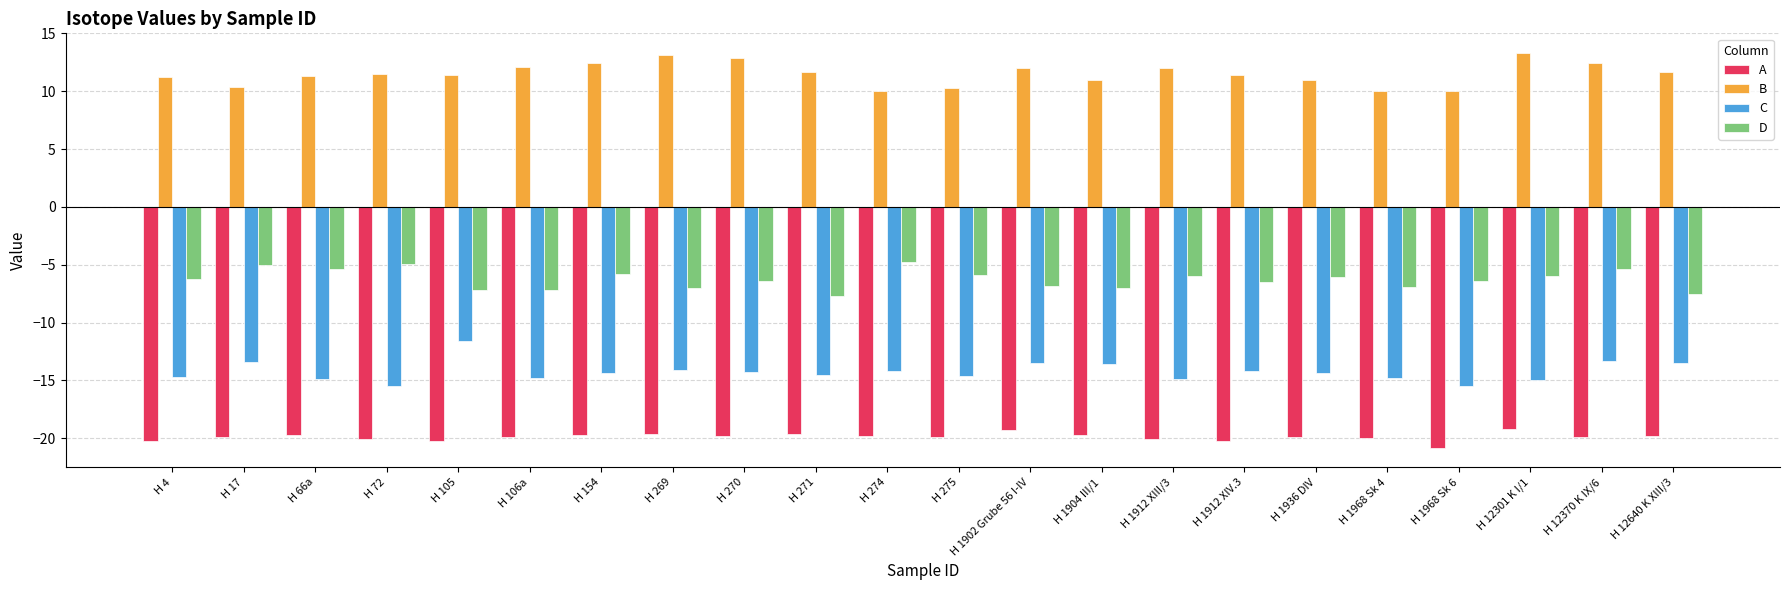

The A series shows -19.7 at H 154. True or false?

True